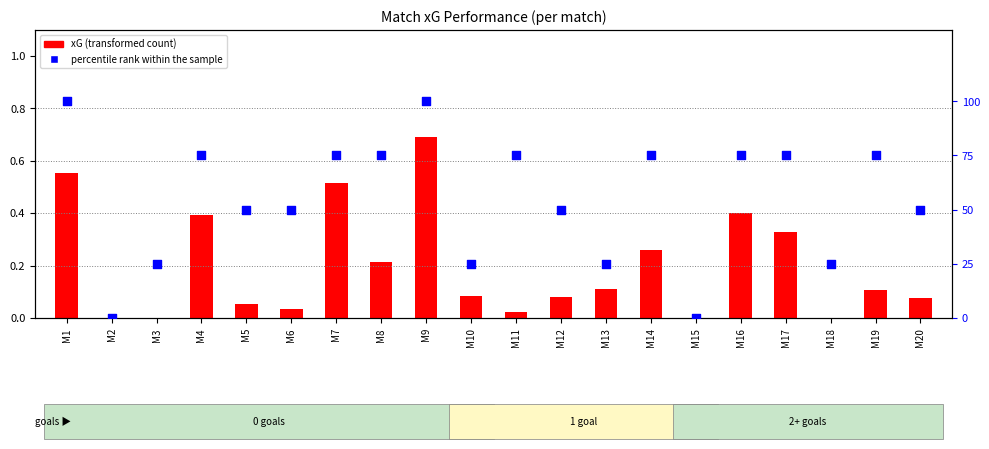

At how many categories does at least one series exceed 86?

2